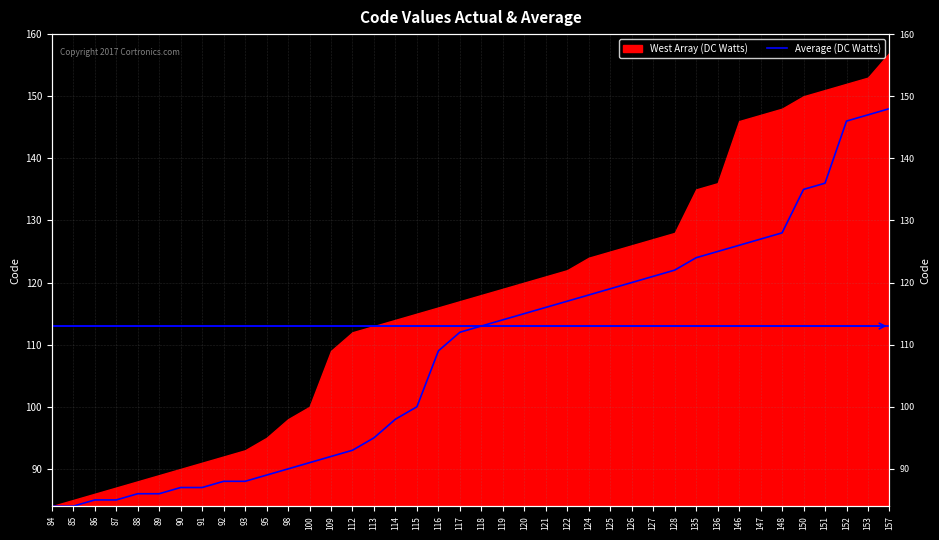

The value at 91 is 87. True or false?

True